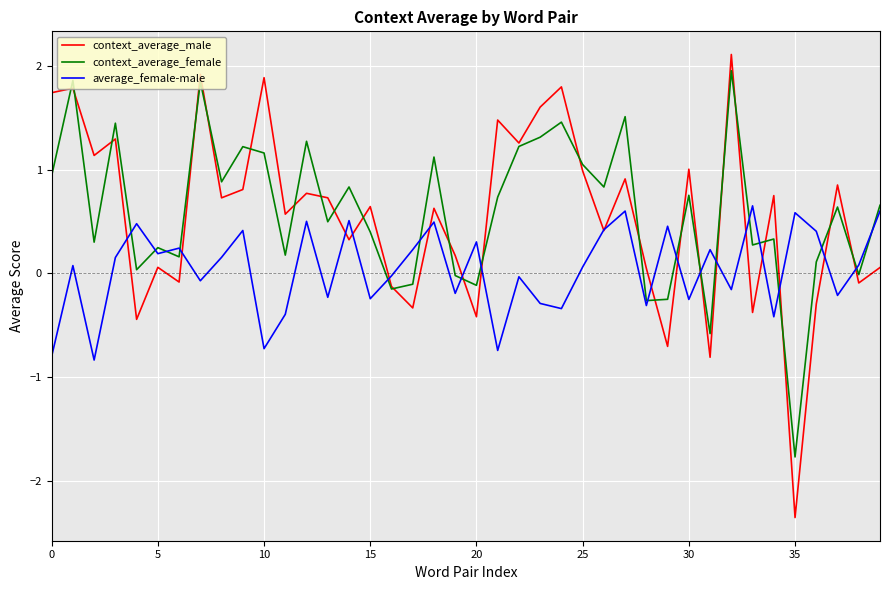

What is the difference between the maximum and second lowest values in the average_female-male series?

1.5